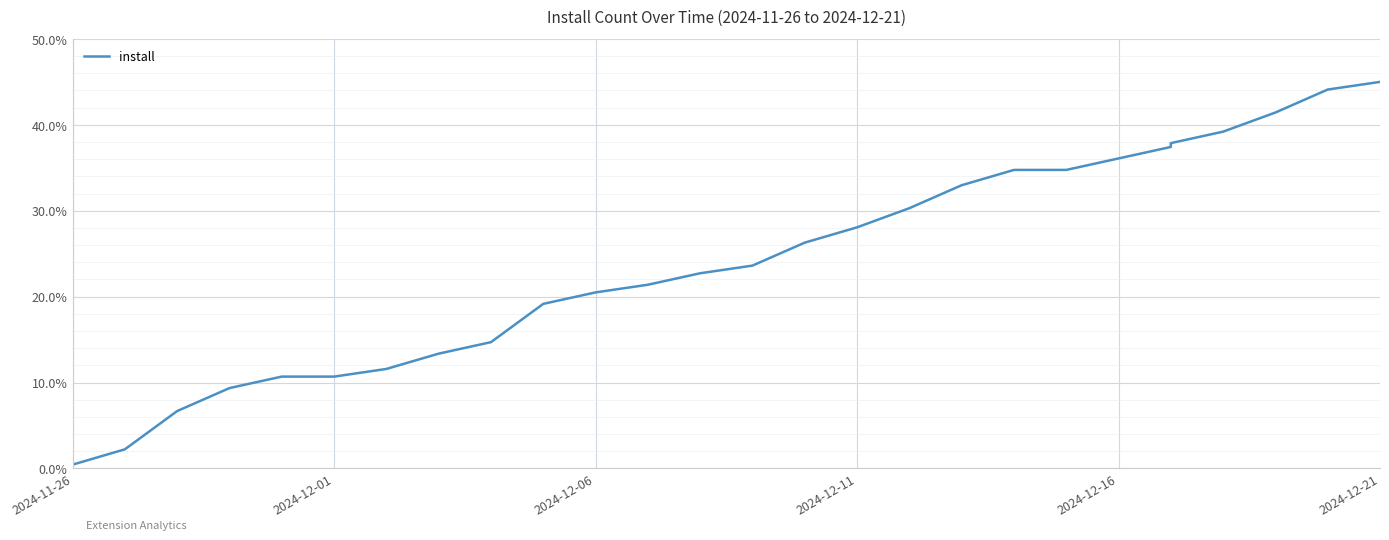

The chart shows a value of 58.0 at 22. True or false?

False